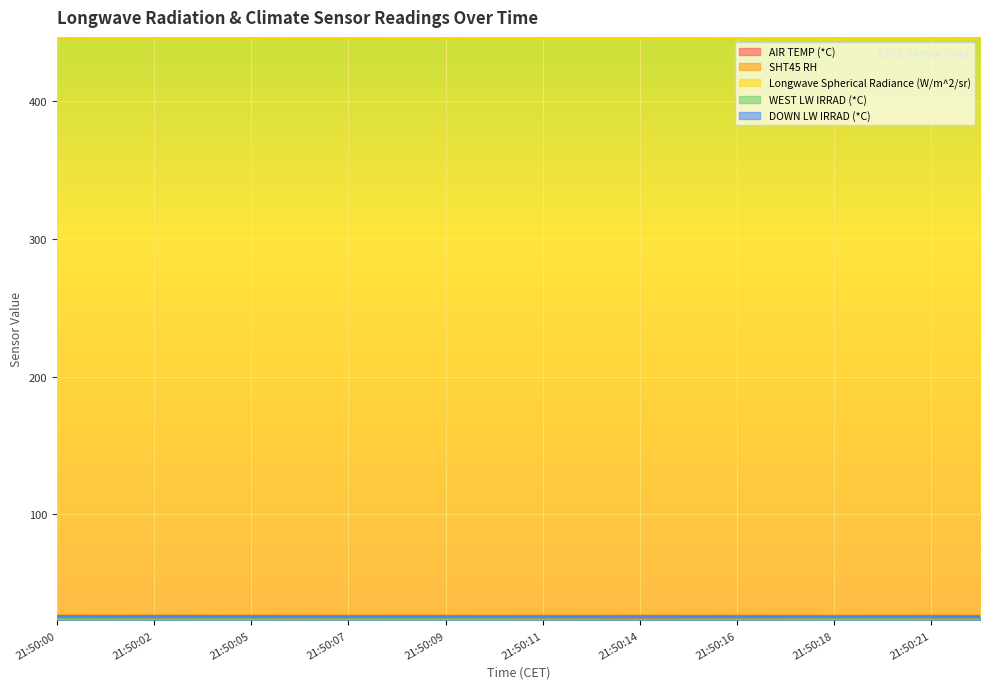

True or false: Longwave Spherical Radiance (W/m^2/sr) and SHT45 RH intersect in this chart.

False